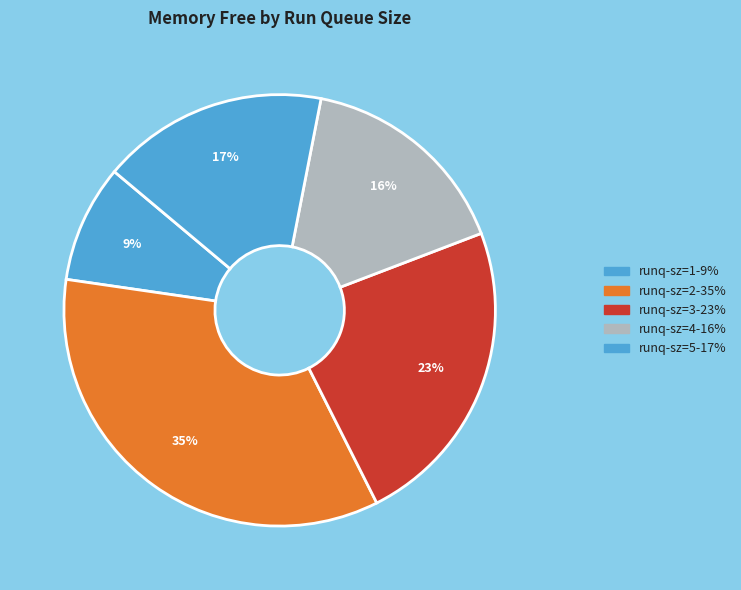

Does any single category account for the majority?

No